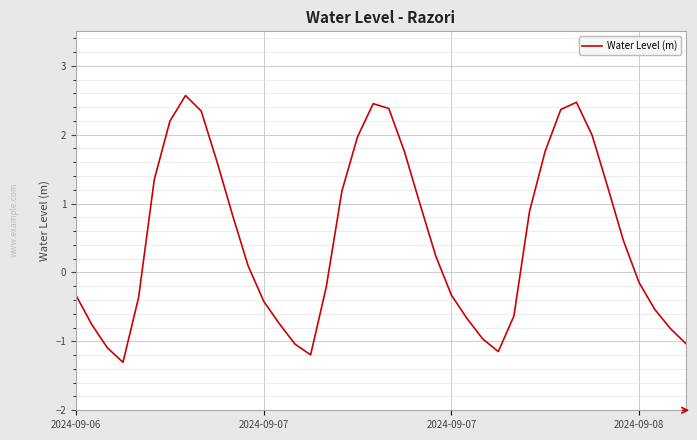

What is the maximum value shown in the chart?

2.6